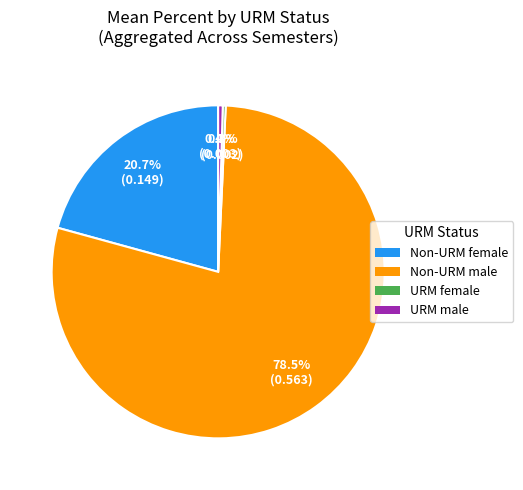

Is Non-URM male the majority of the pie?

Yes